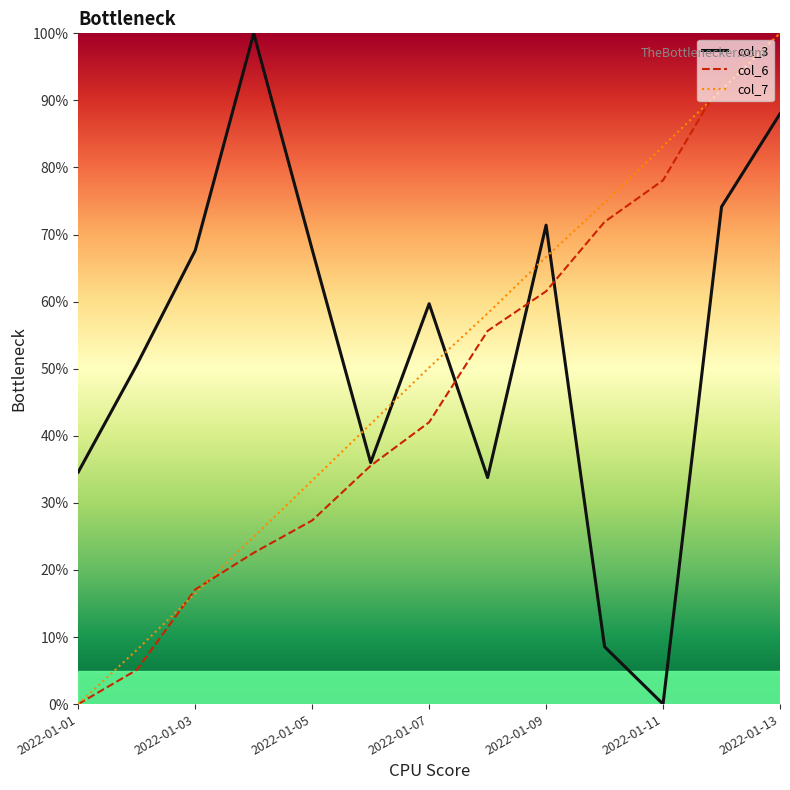

What are all the series names shown in the legend?

col_3, col_6, col_7